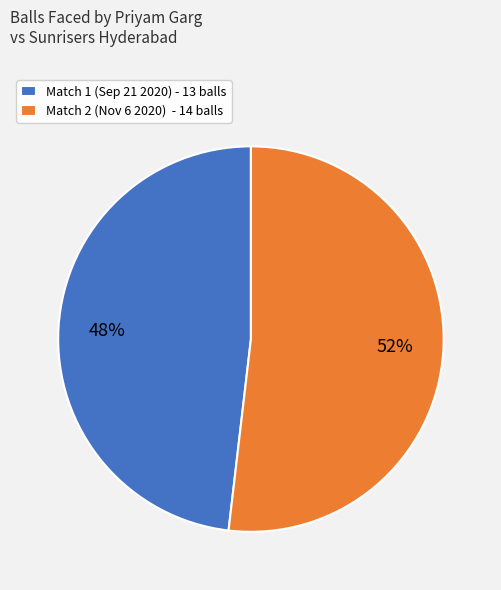

True or false: Match 2 (Nov 6 2020) - 14 balls accounts for 52% of the total.

True